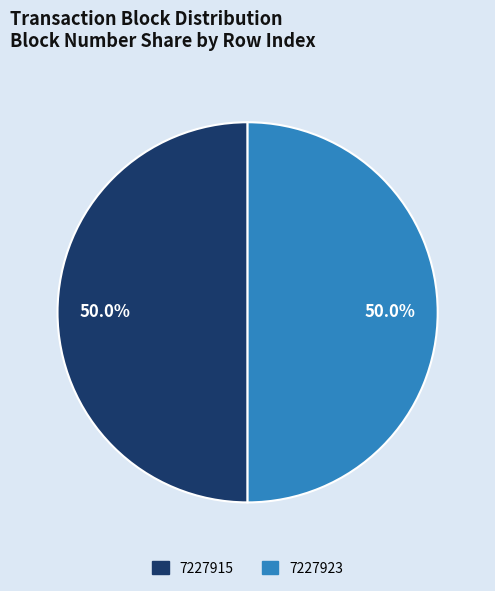

What is the ratio of the value at 7227923 to the value at 7227915?

1.0